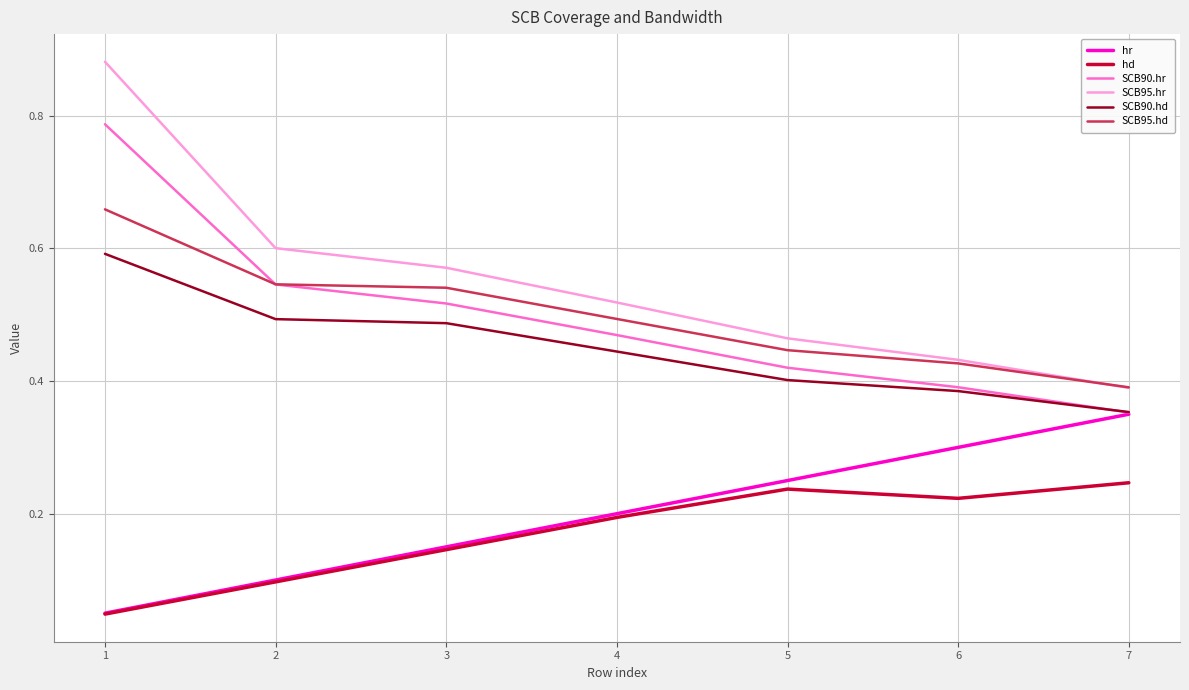

Which series has the widest spread of values?

SCB95.hr